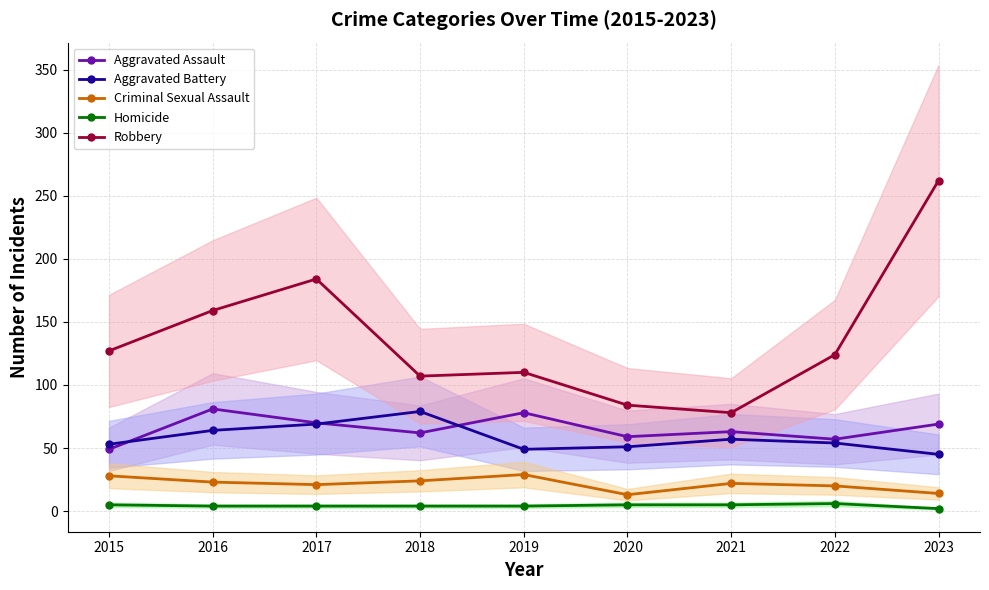

Which category has the lowest value in the Robbery series?

2021